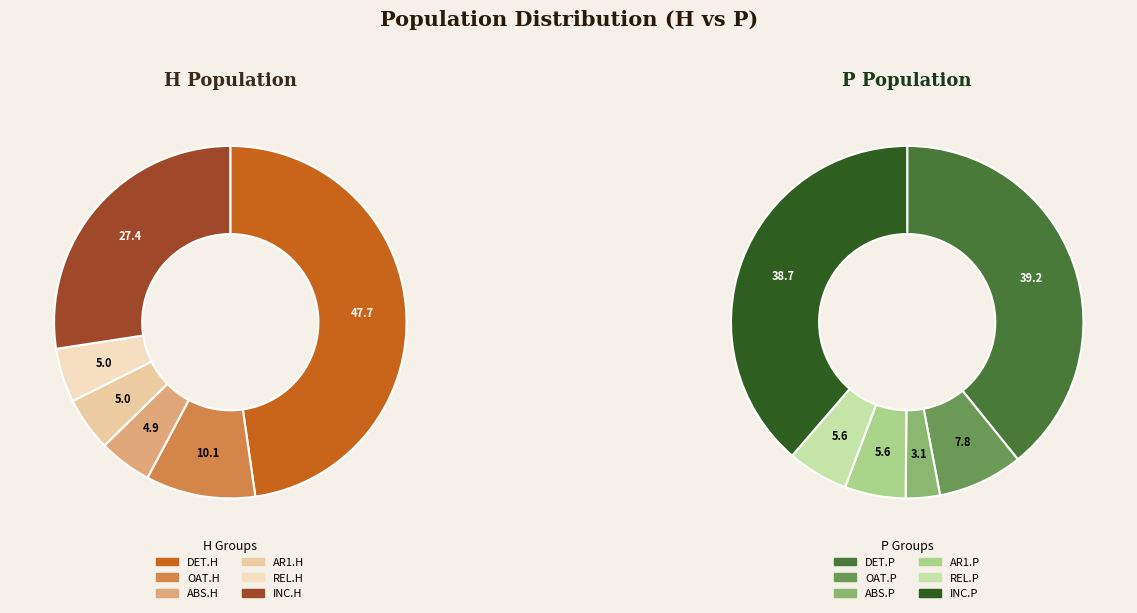

To the nearest percent, what is the combined percentage of 1 and 0?

47%